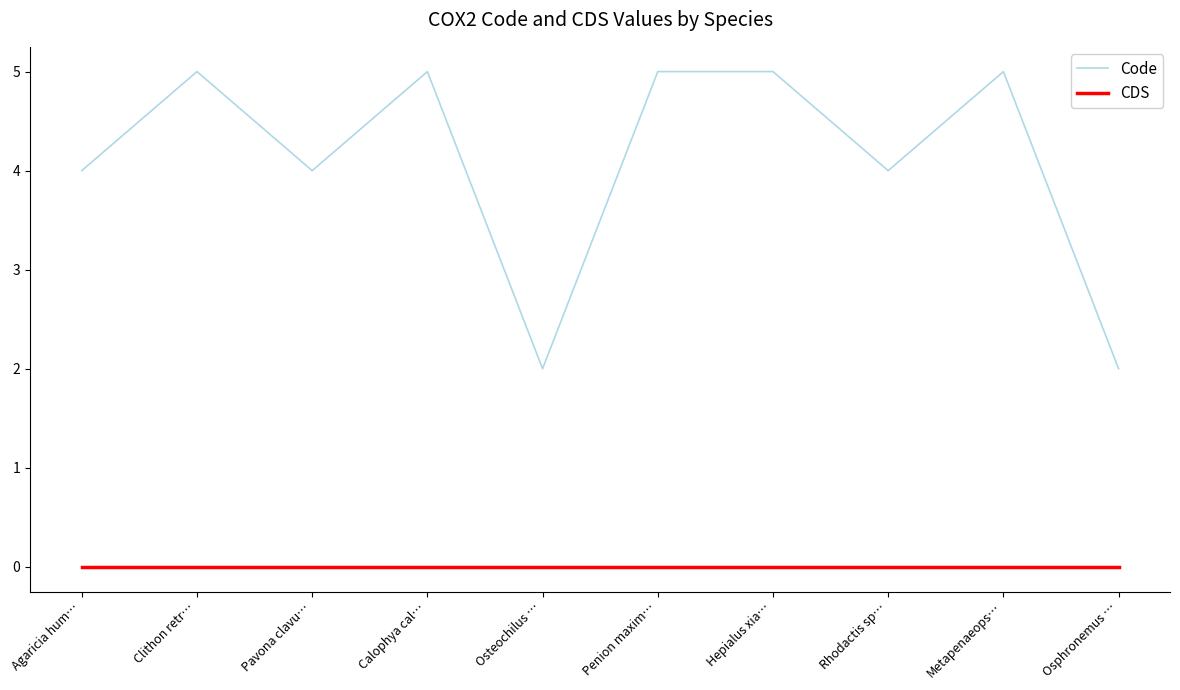

What are all the series names shown in the legend?

Code, CDS